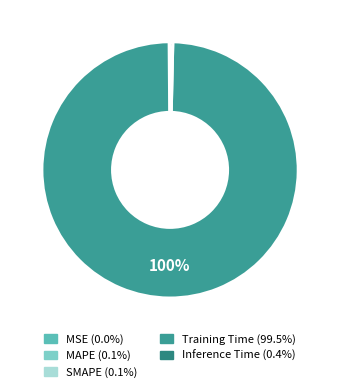

What is the largest slice in the pie chart?

Training Time